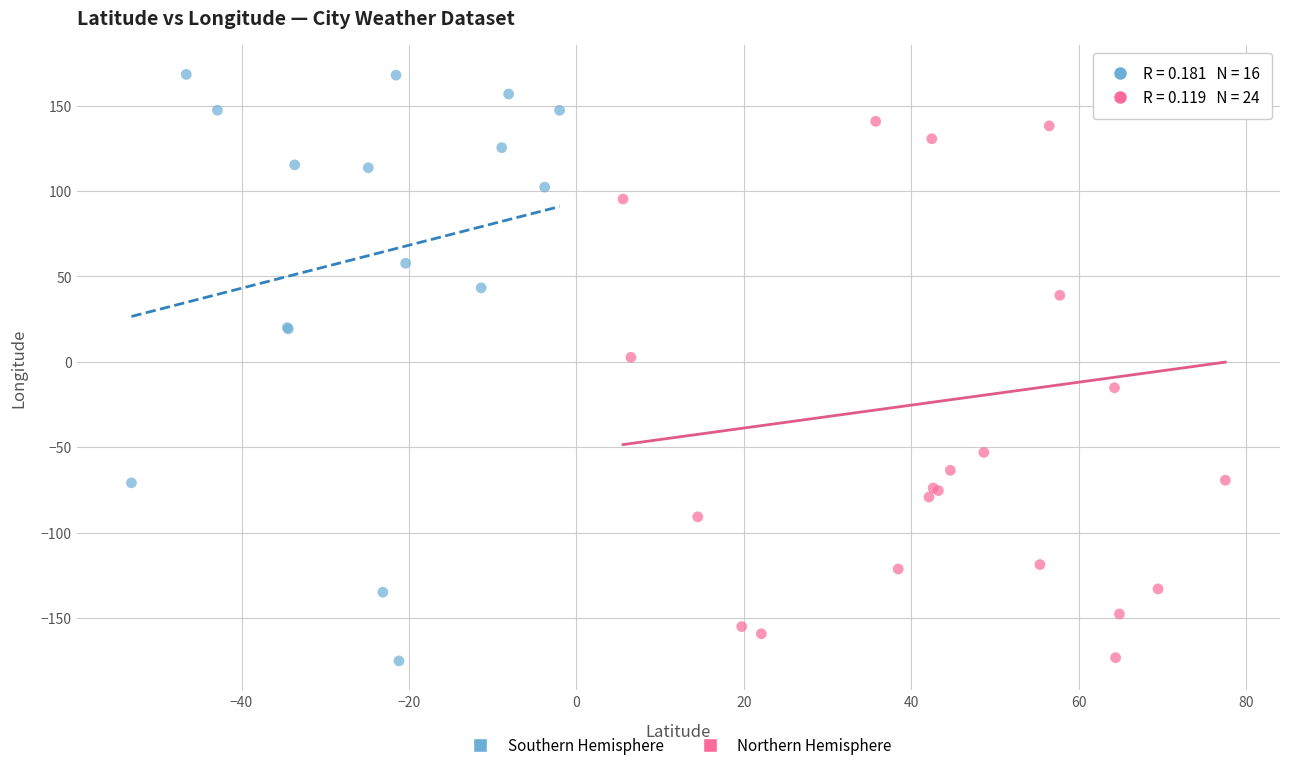

What are all the series names shown in the legend?

Southern Hemisphere, Northern Hemisphere